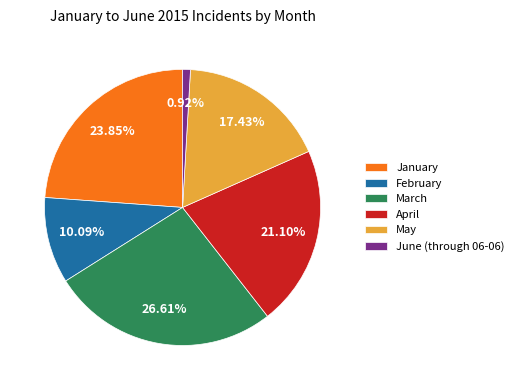

Rank the categories by value from lowest to highest.

June (through 06-06), February, May, April, January, March